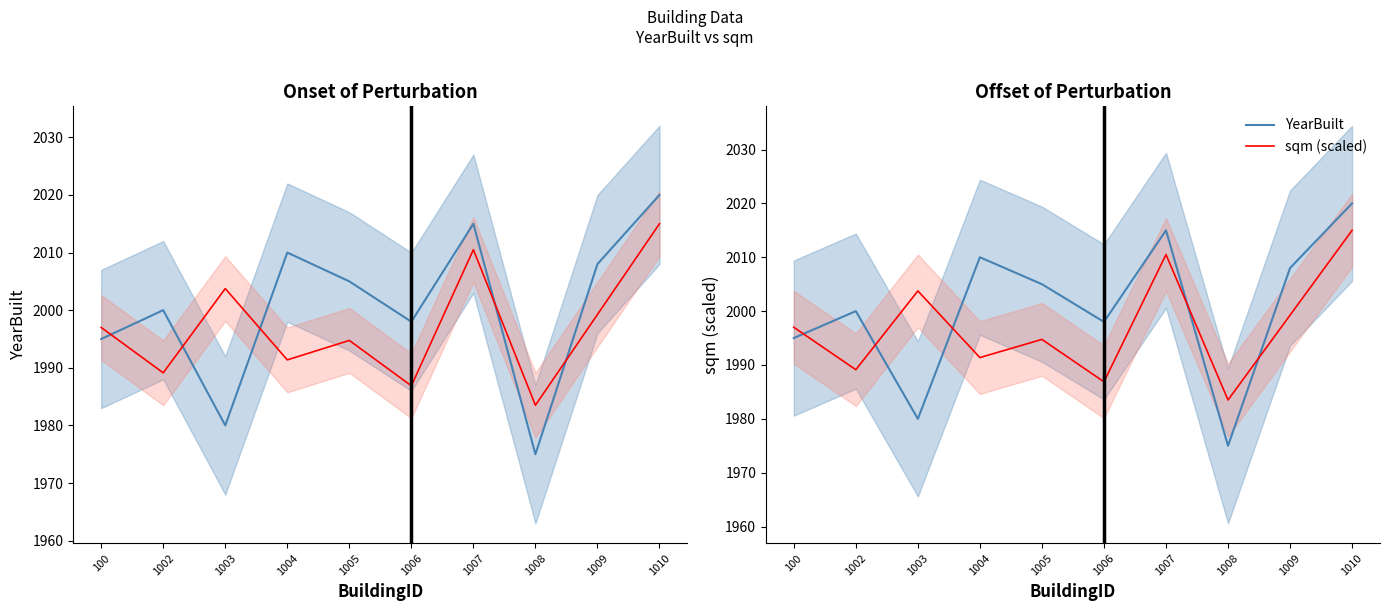

Reading right to left, extract all data points from this chart.

YearBuilt: 1010=2020.0	1009=2008.0	1008=1975.0	1007=2015.0	1006=1998.0	1005=2005.0	1004=2010.0	1003=1980.0	1002=2000.0	100=1995.0
sqm (scaled): 1010=2015.0	1009=1999.2	1008=1983.5	1007=2010.5	1006=1986.9	1005=1994.8	1004=1991.4	1003=2003.8	1002=1989.1	100=1997.0